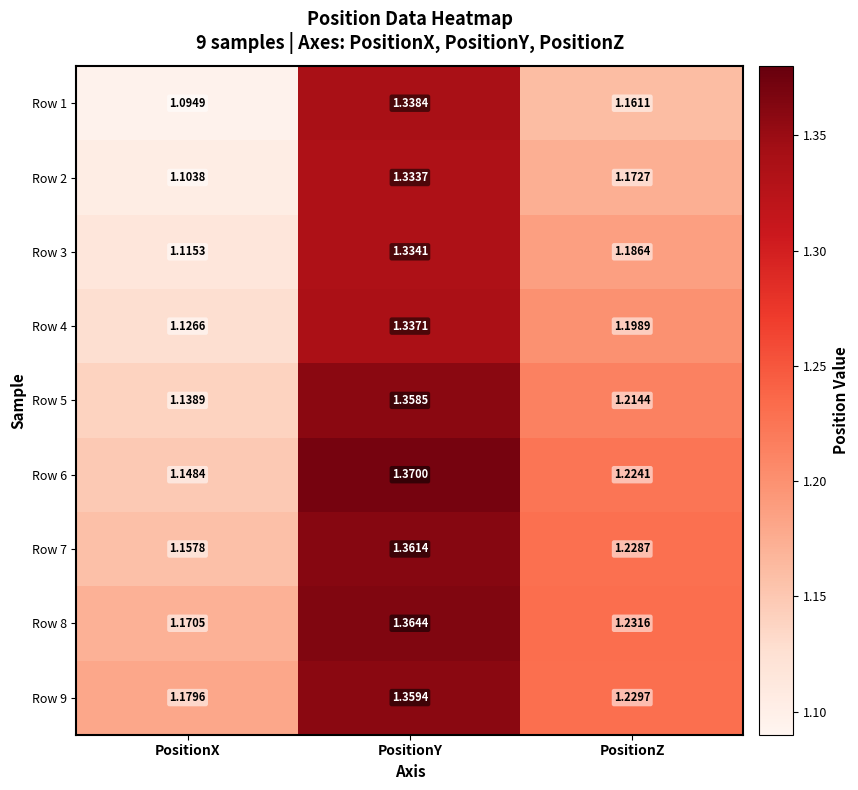

Where is Row 7 nearest to the value 1?

PositionX